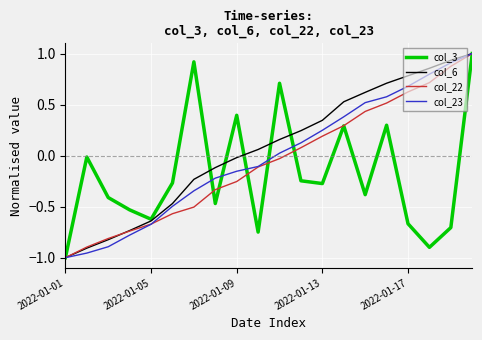

How many distinct data groups are displayed?

4